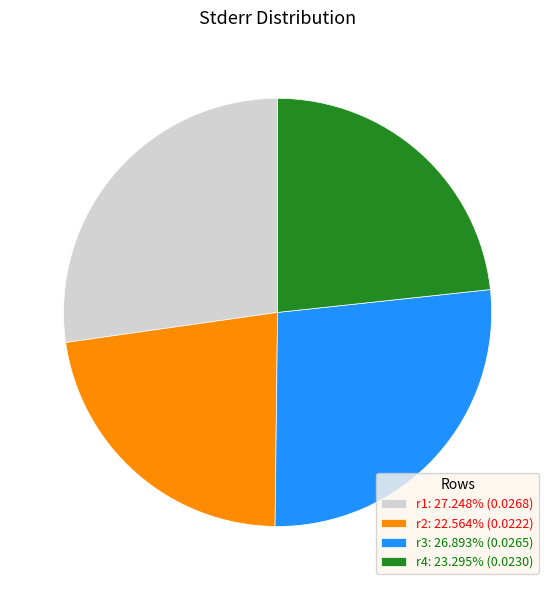

Is the sum of r3: 26.893% (0.0265) and r1: 27.248% (0.0268) greater than half?

Yes